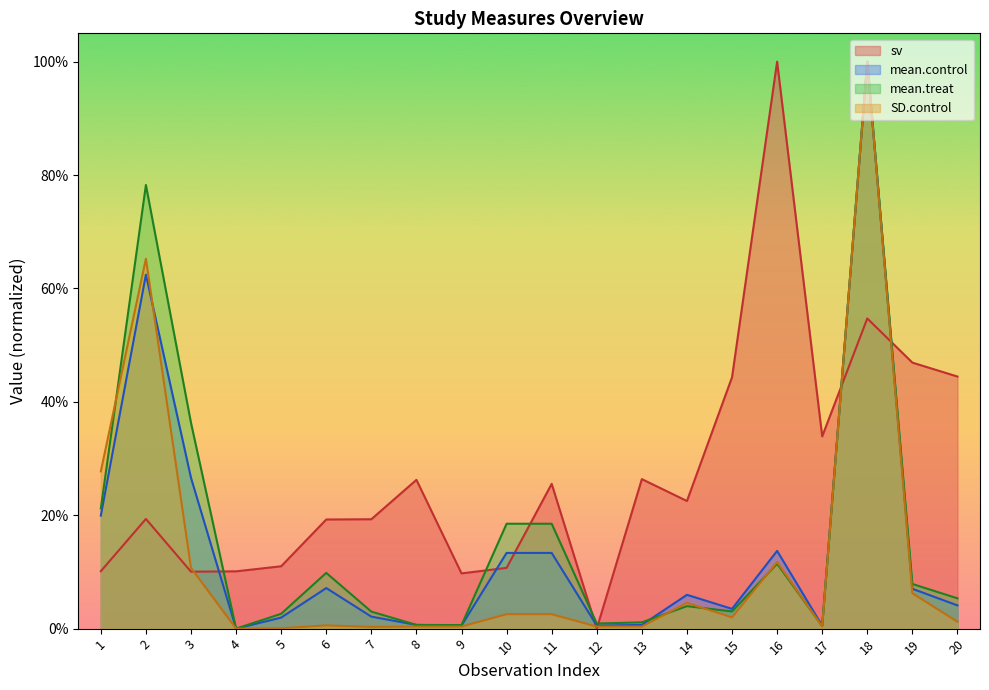

Where is the first local maximum for mean.control?

2